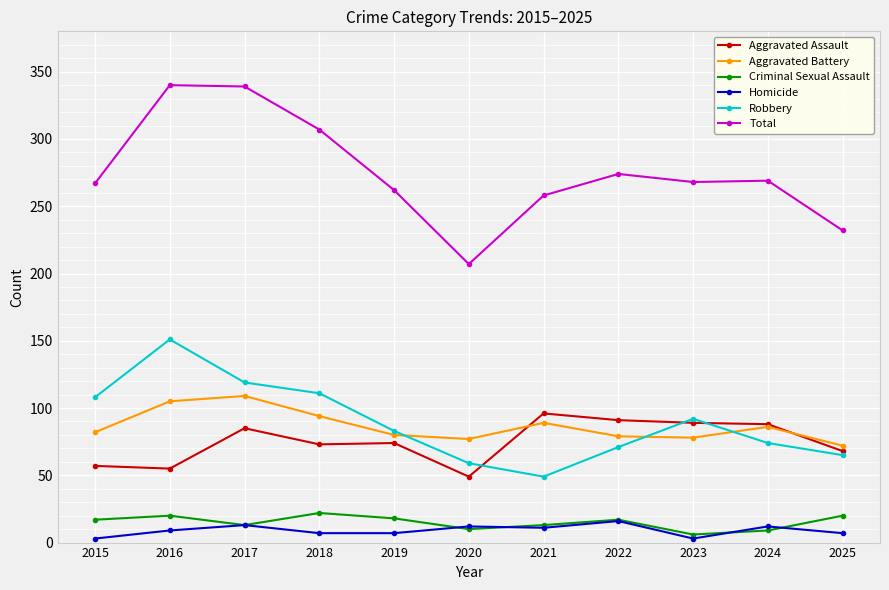

At how many categories does at least one series exceed 158?

11